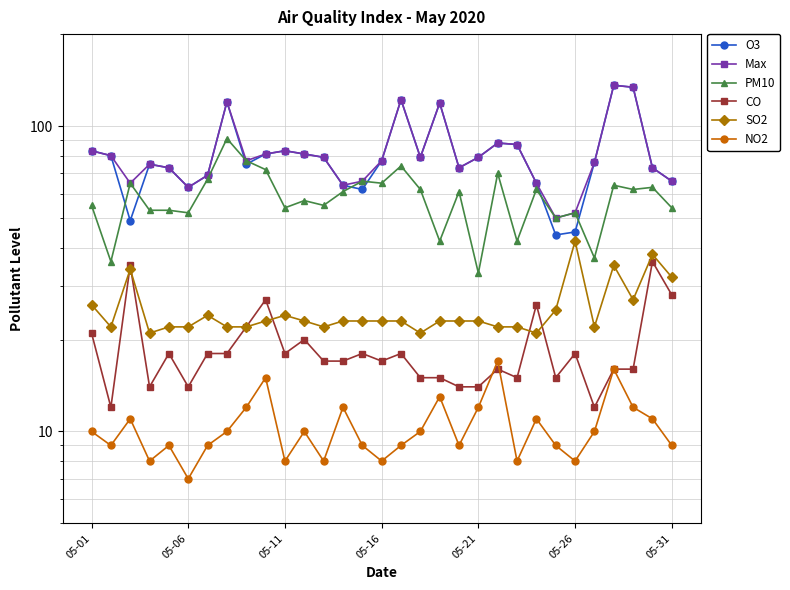

What is the difference between the O3 values at 10 and 14?

21